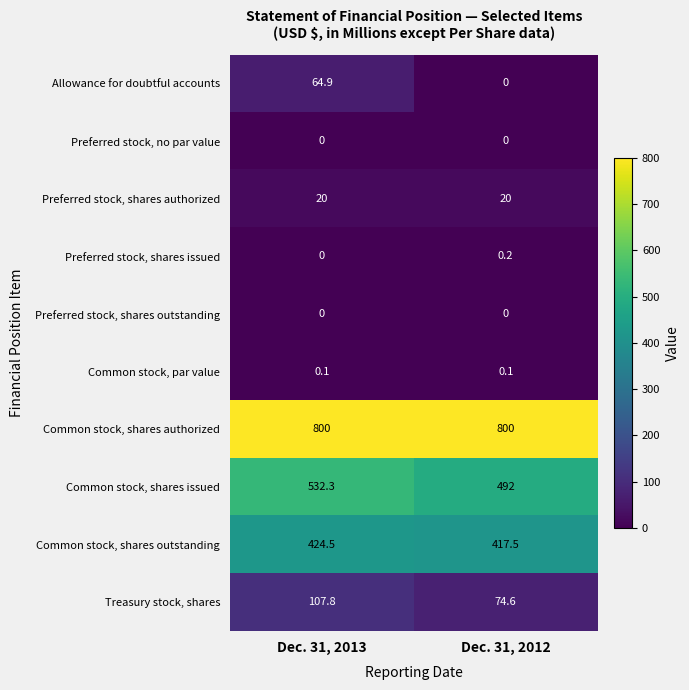

Which series has the largest total across all categories?

Common stock, shares authorized